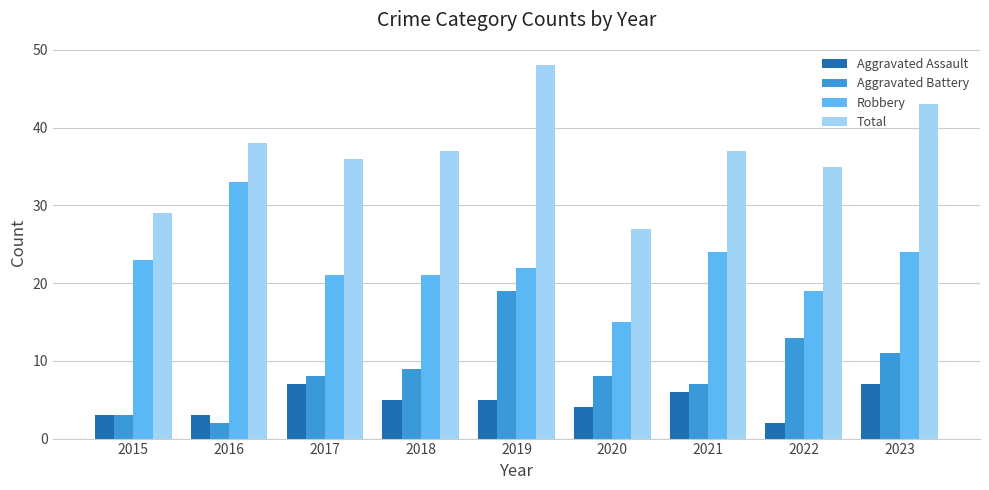

Reading right to left, what are all the values shown in this chart?

Aggravated Assault: 2023=7	2022=2	2021=6	2020=4	2019=5	2018=5	2017=7	2016=3	2015=3
Aggravated Battery: 2023=11	2022=13	2021=7	2020=8	2019=19	2018=9	2017=8	2016=2	2015=3
Robbery: 2023=24	2022=19	2021=24	2020=15	2019=22	2018=21	2017=21	2016=33	2015=23
Total: 2023=43	2022=35	2021=37	2020=27	2019=48	2018=37	2017=36	2016=38	2015=29